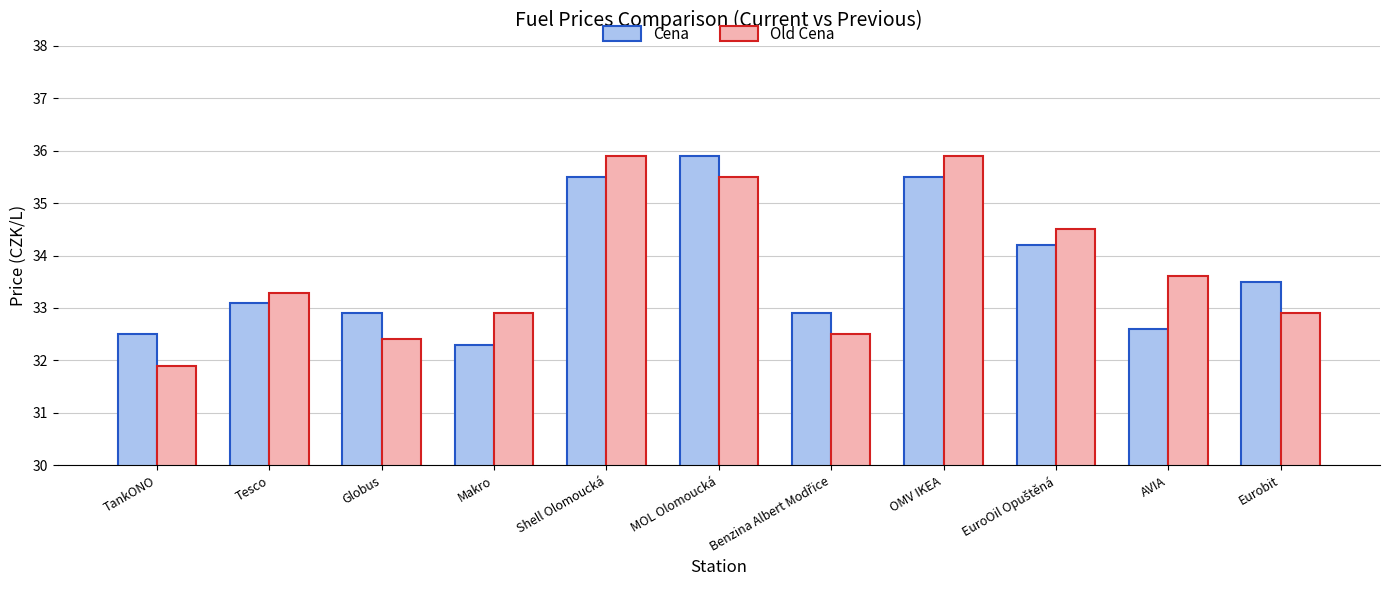

Is it true that Cena equals 47.2 at Globus?

False